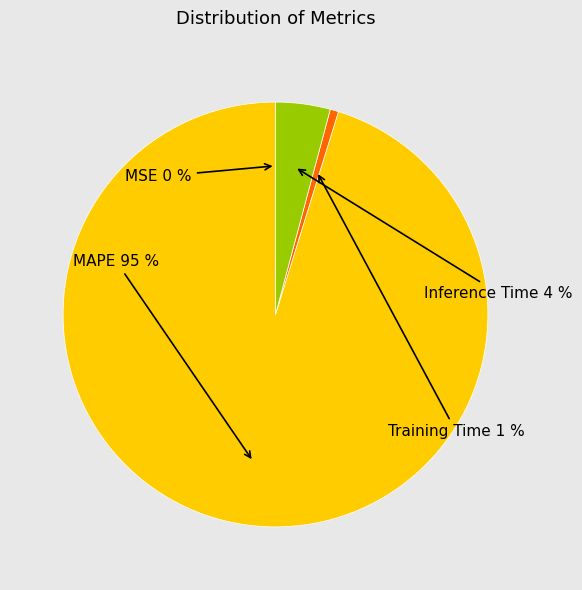

To the nearest percent, what is the difference between the largest and smallest slice percentages?

95%